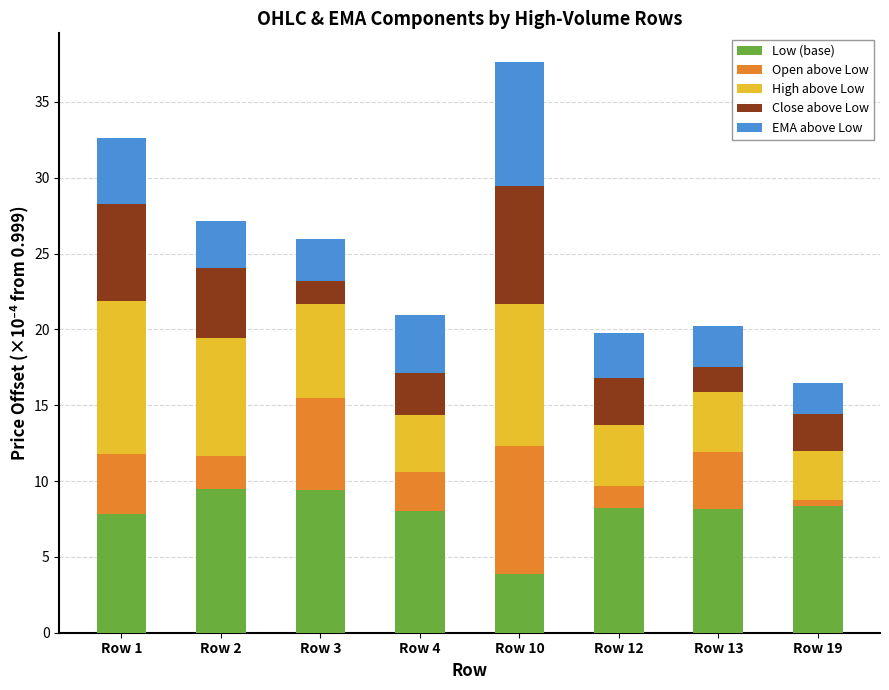

At which category is the sum across all series the highest?

Row 10